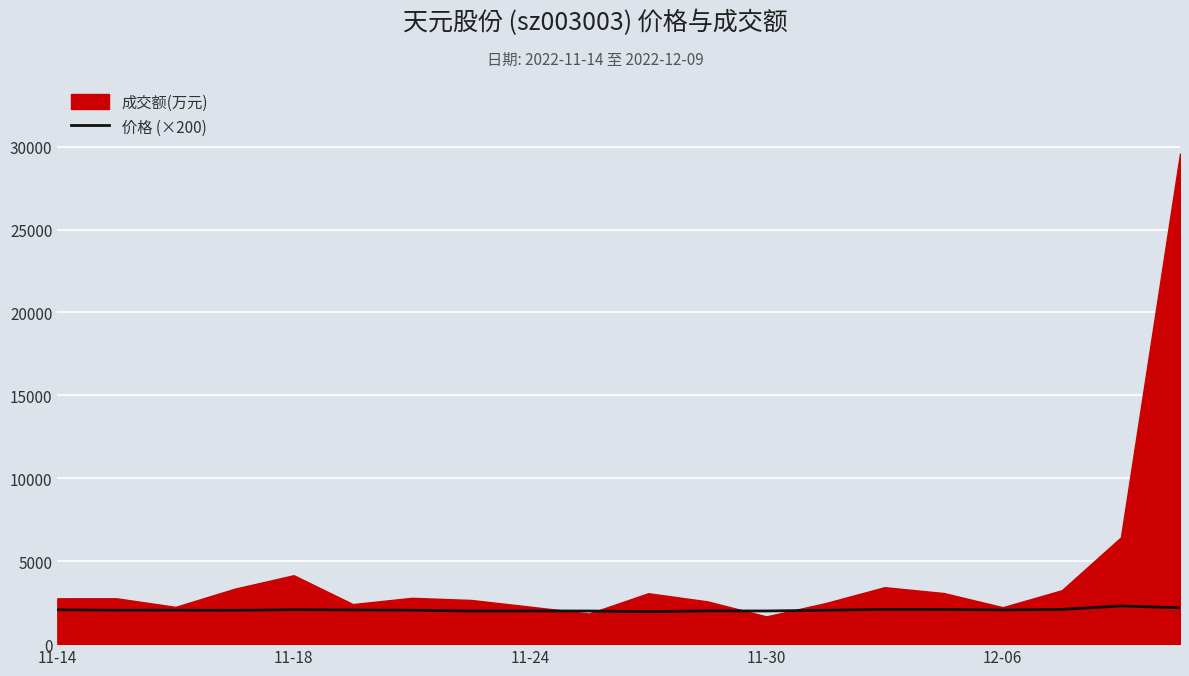

What is the highest value of the 价格 (×200) series?

2304.0